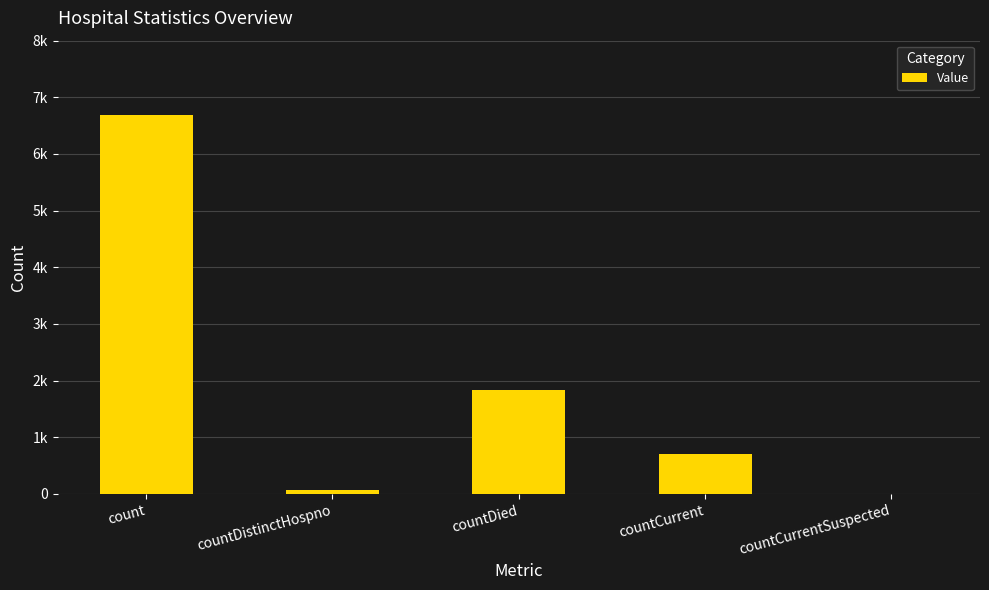

Count the number of values greater than 701.

2